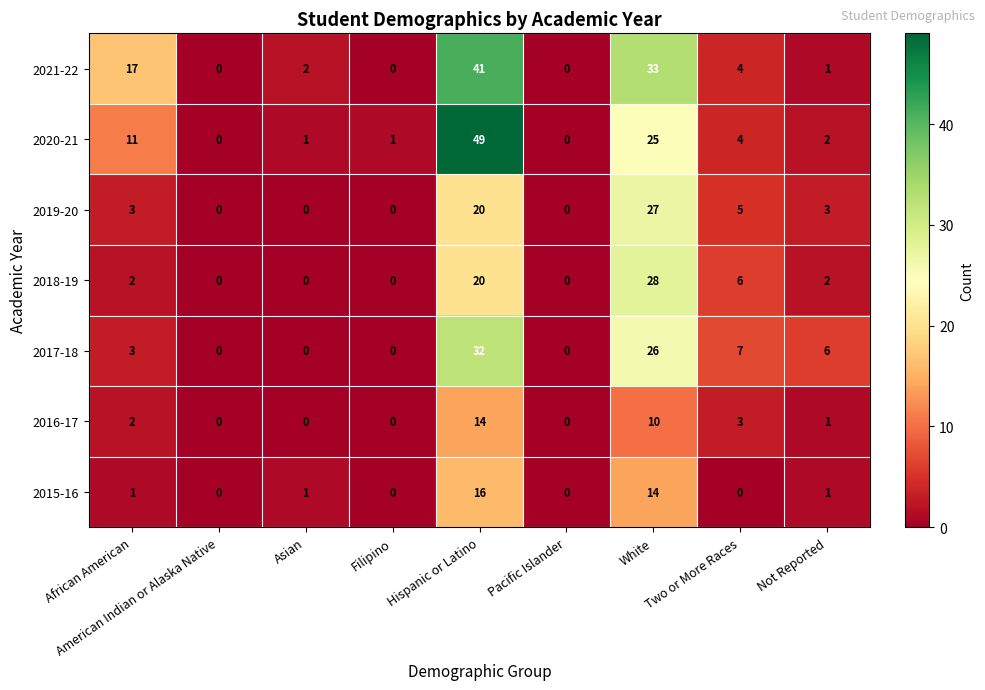

At which label is 2015-16 closest to 8?

White